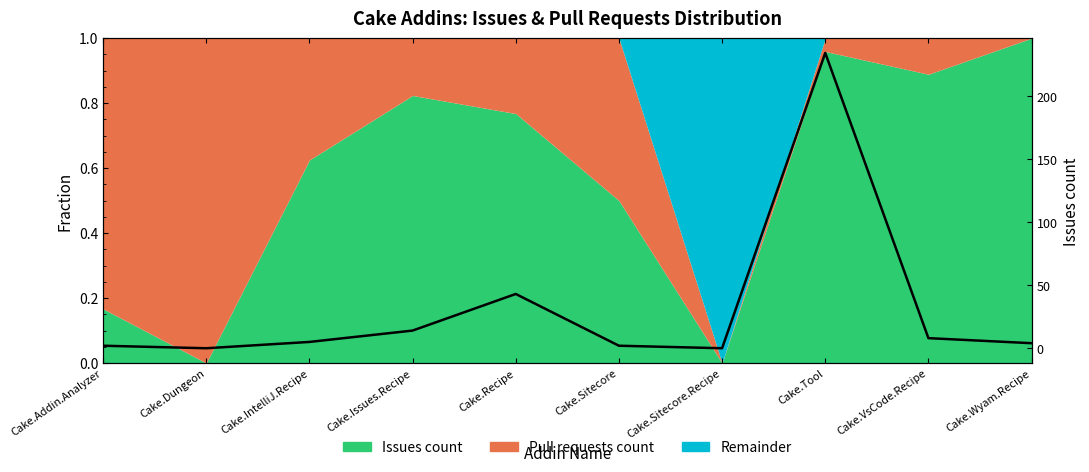

What is the difference between the second highest and minimum values?

43